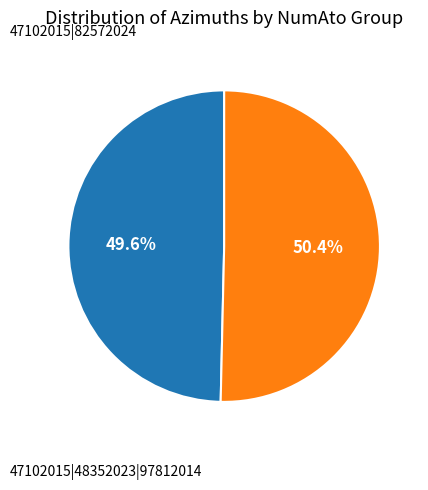

Is there a majority slice in this chart?

Yes